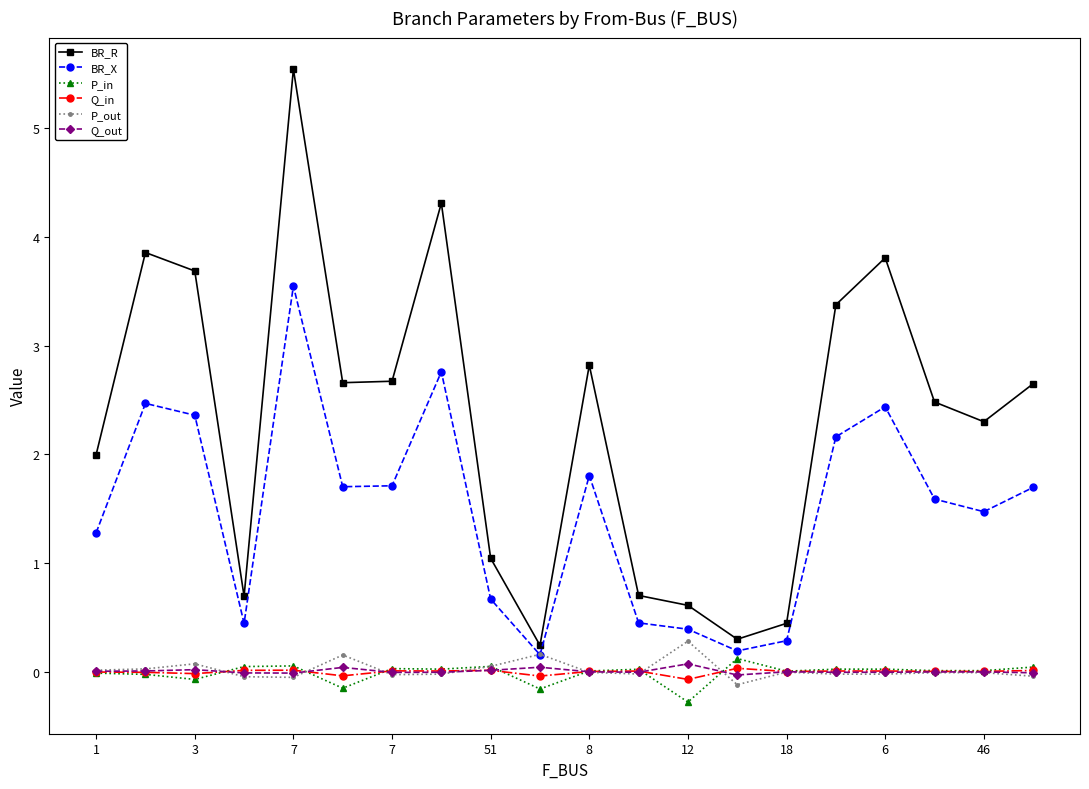

What is the maximum value for P_out?

0.3